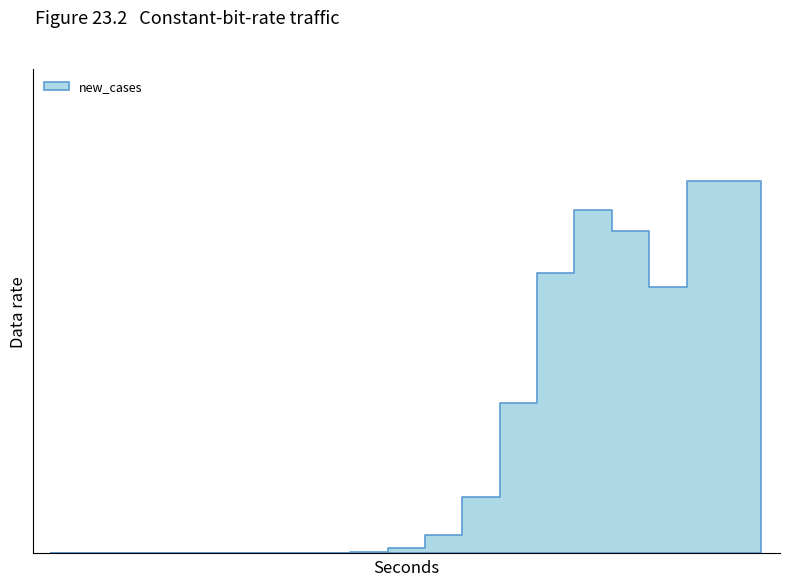

Does the chart display data point markers on the line(s)?

No